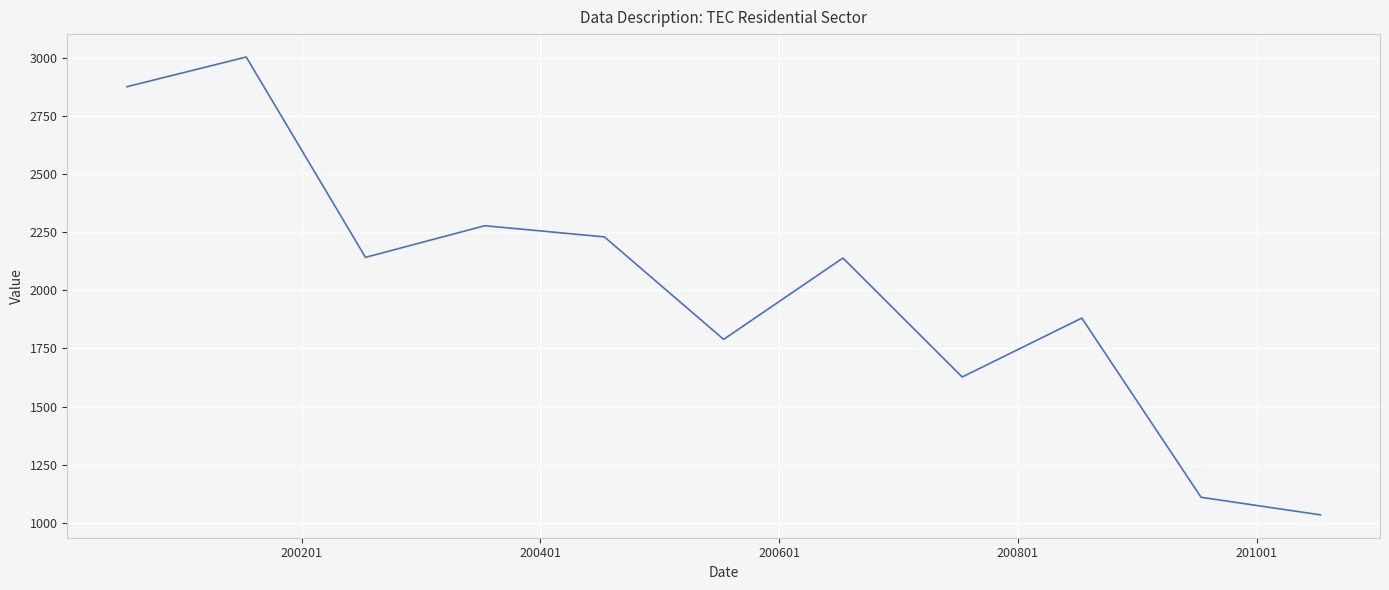

How many lines are shown in the chart?

1